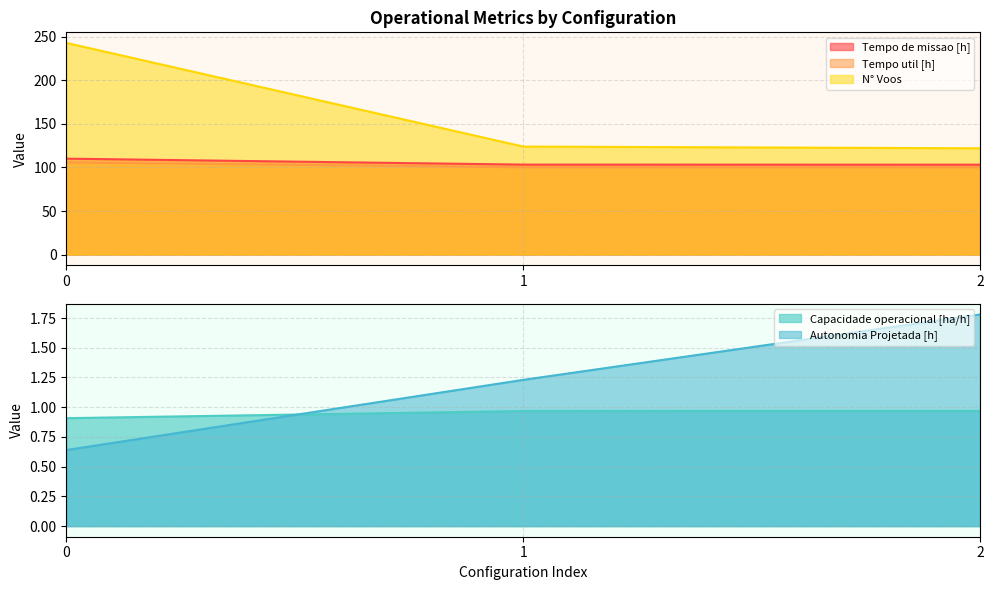

Reading right to left, what are all the values shown in this chart?

Capacidade operacional [ha/h]: 1.0	1.0	0.9
Tempo de missao [h]: 103.2	103.3	110.1
Tempo util [h]: 100.2	100.3	105.8
Autonomia Projetada [h]: 1.8	1.2	0.6
N° Voos: 122.0	124.0	243.0